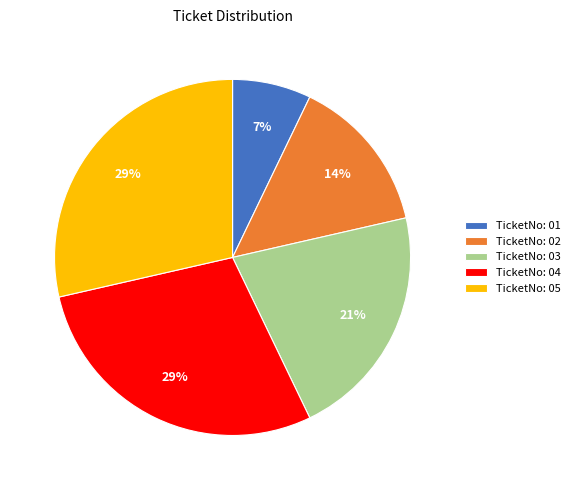

To the nearest percent, what is the average slice percentage?

20%